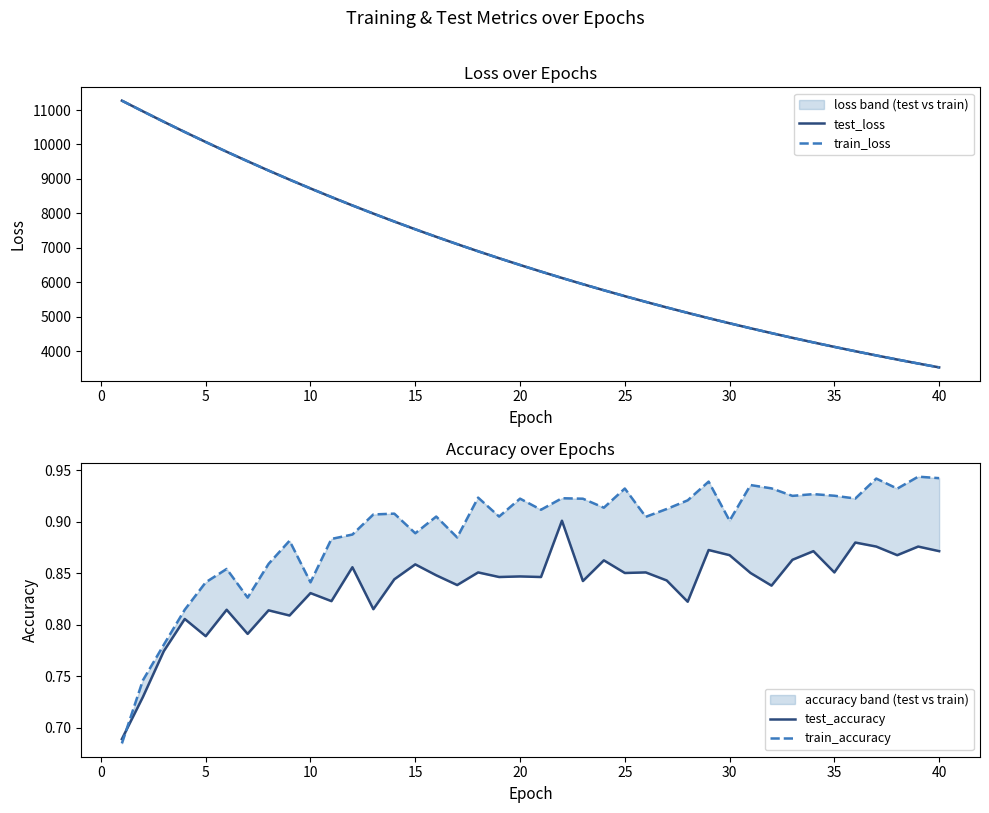

Where do train_loss and test_loss first cross each other?

0 and 5